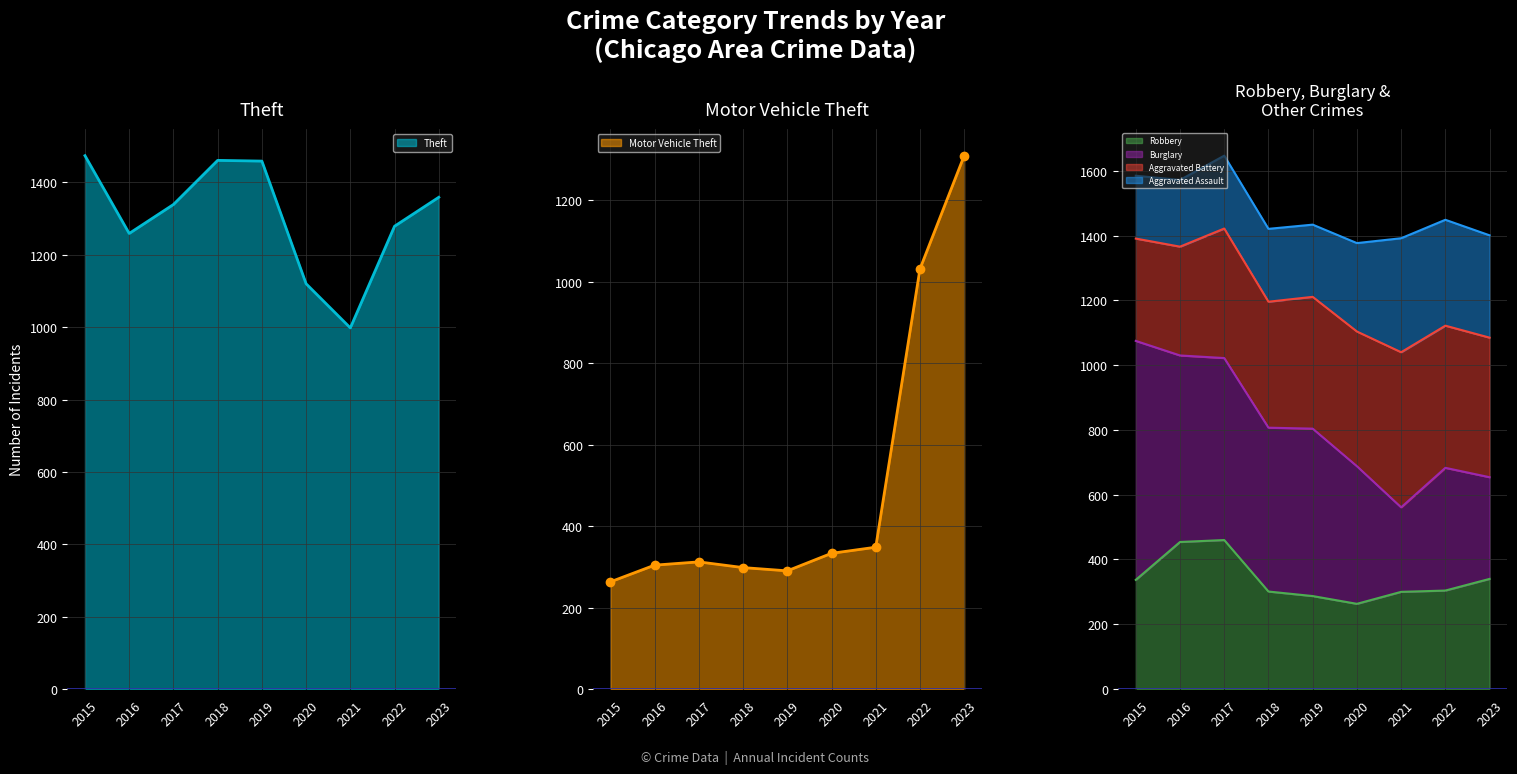

Is it true that Motor Vehicle Theft_line equals 198 at 2020?

False